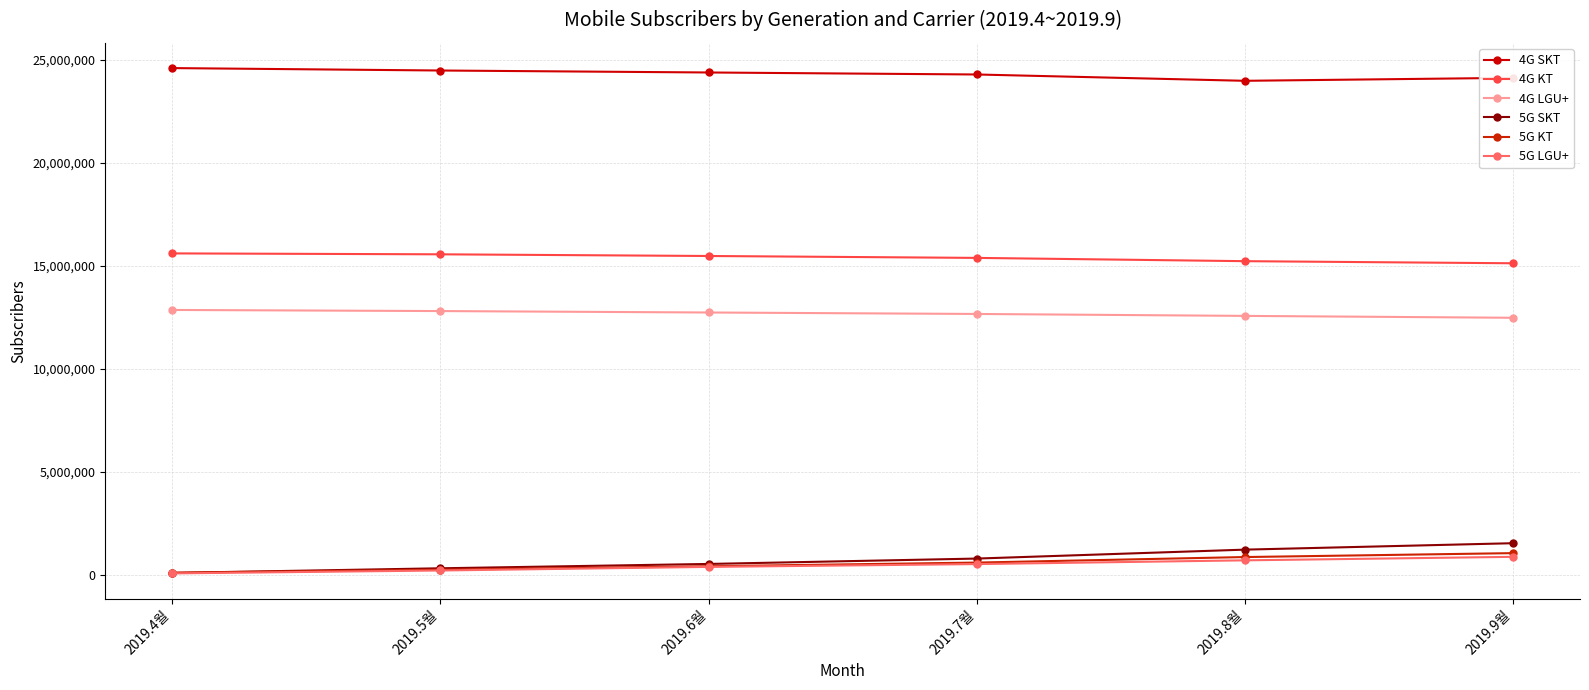

Where does the 4G KT series first go above 15470950?

2019.4월